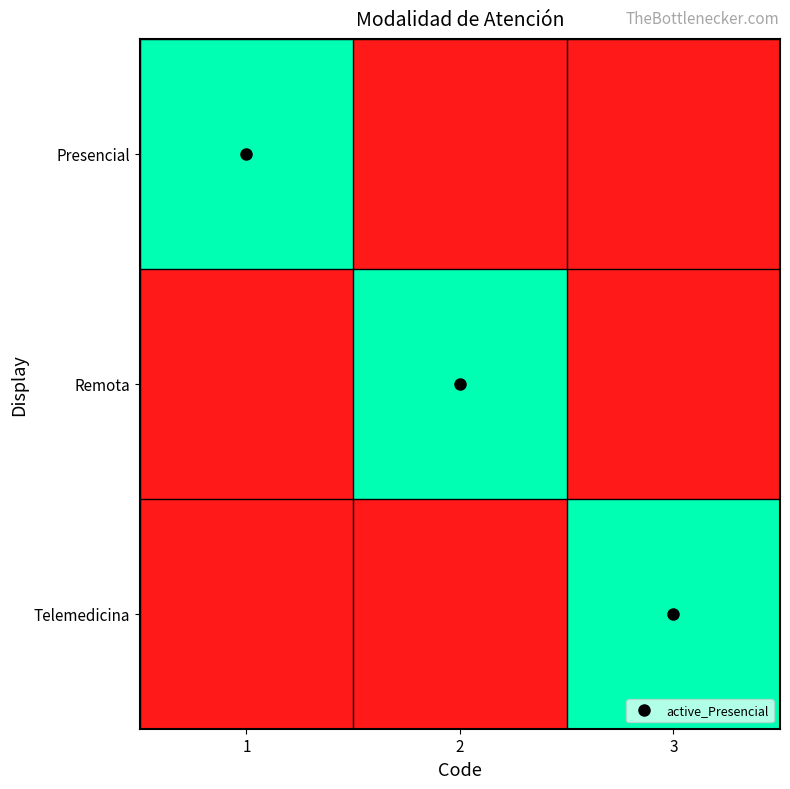

Reading right to left, transcribe all the data shown in this chart.

Presencial: 3=0	2=0	1=1
Remota: 3=0	2=1	1=0
Telemedicina: 3=1	2=0	1=0